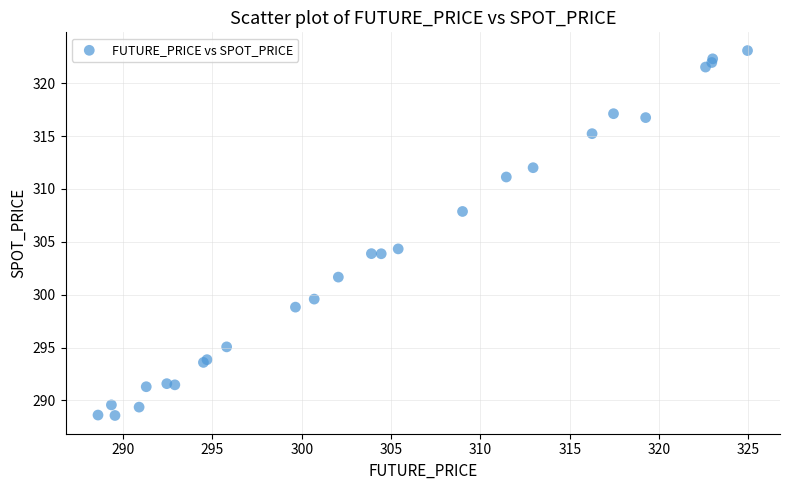

What Y value in the scatter plot is closest to 305?

304.3